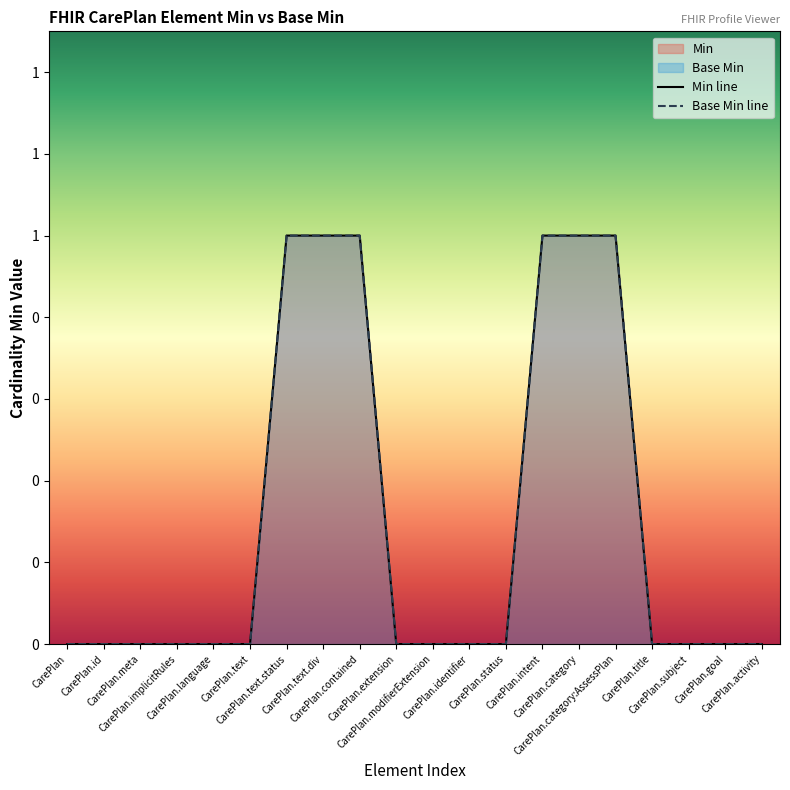

What is the label of the 6th point from the right?

CarePlan.category